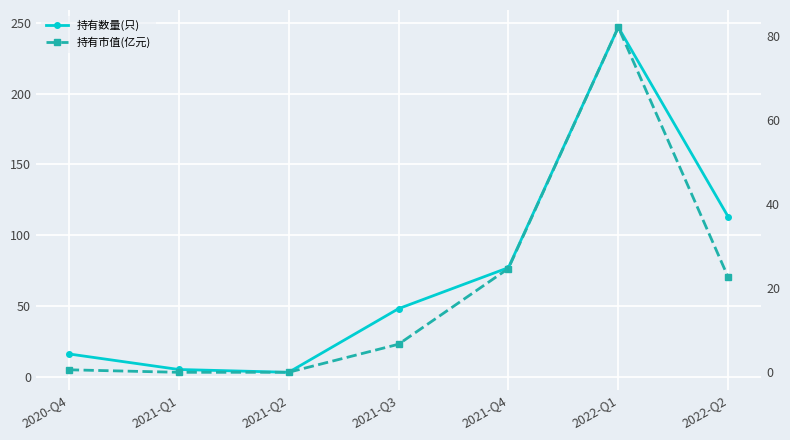

What is the label of the 4th point from the left?

2021-Q3